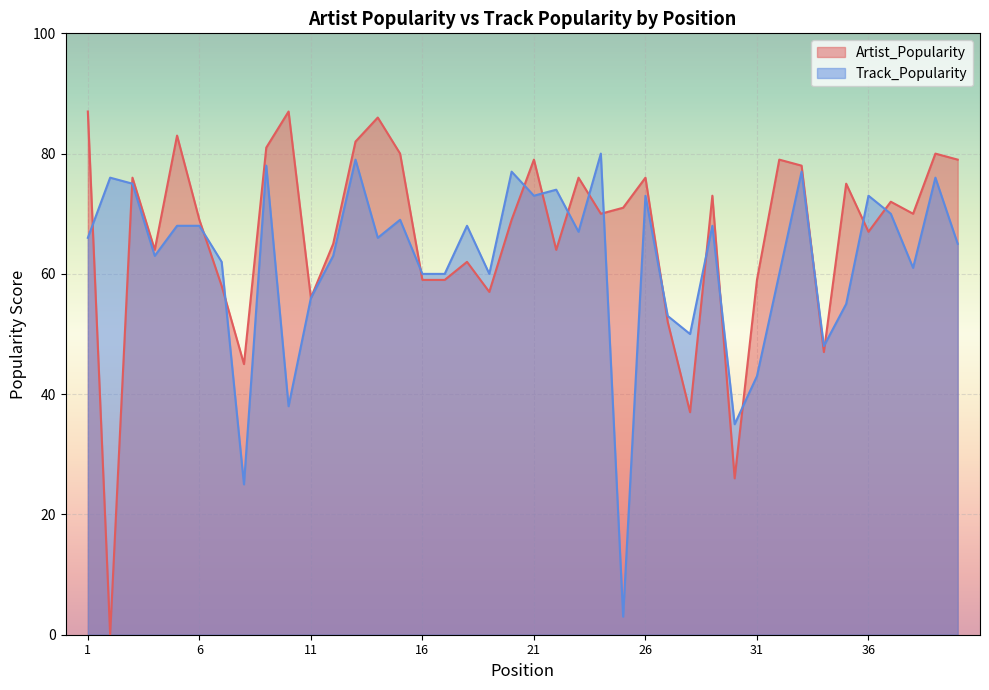

How many values in the Artist_Popularity series exceed 70?

19